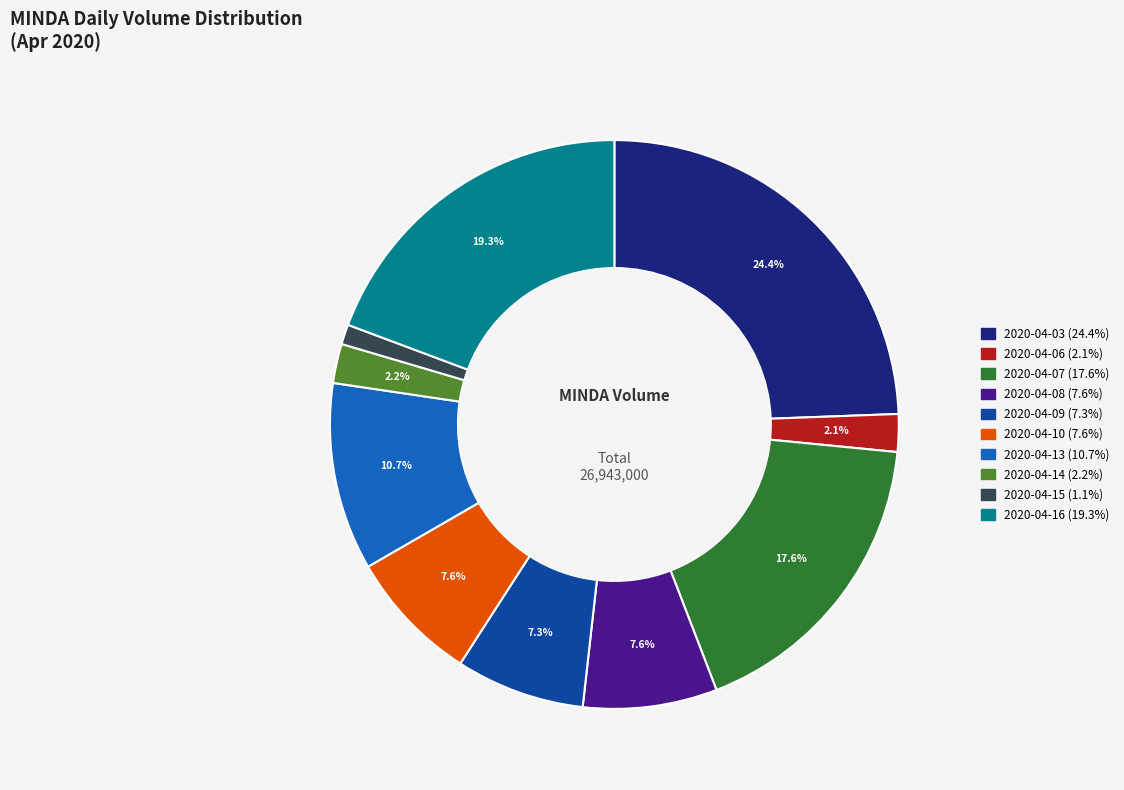

How many segments does this pie chart have?

10